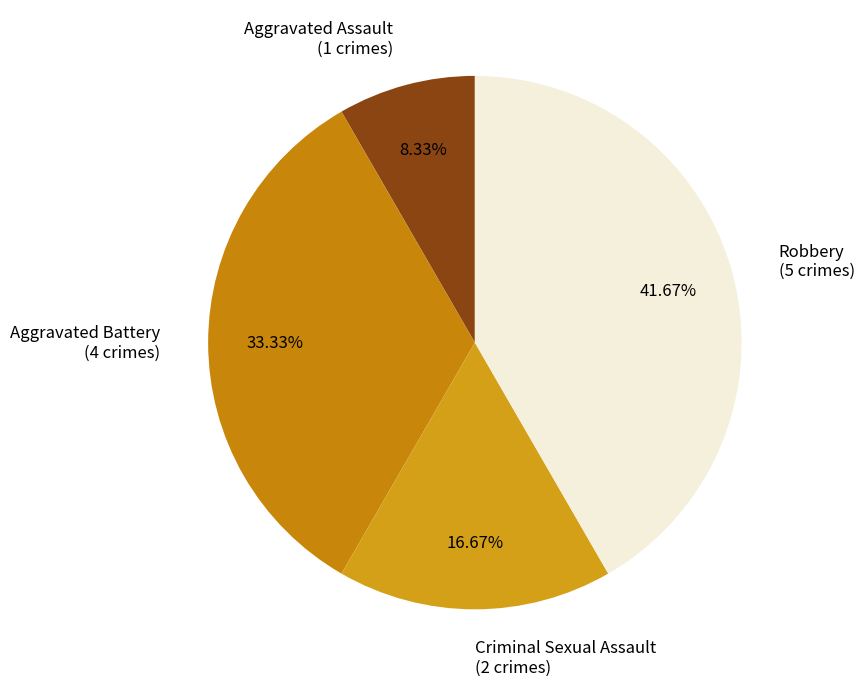

What percentage is the Aggravated Assault slice, to the nearest percent?

8%